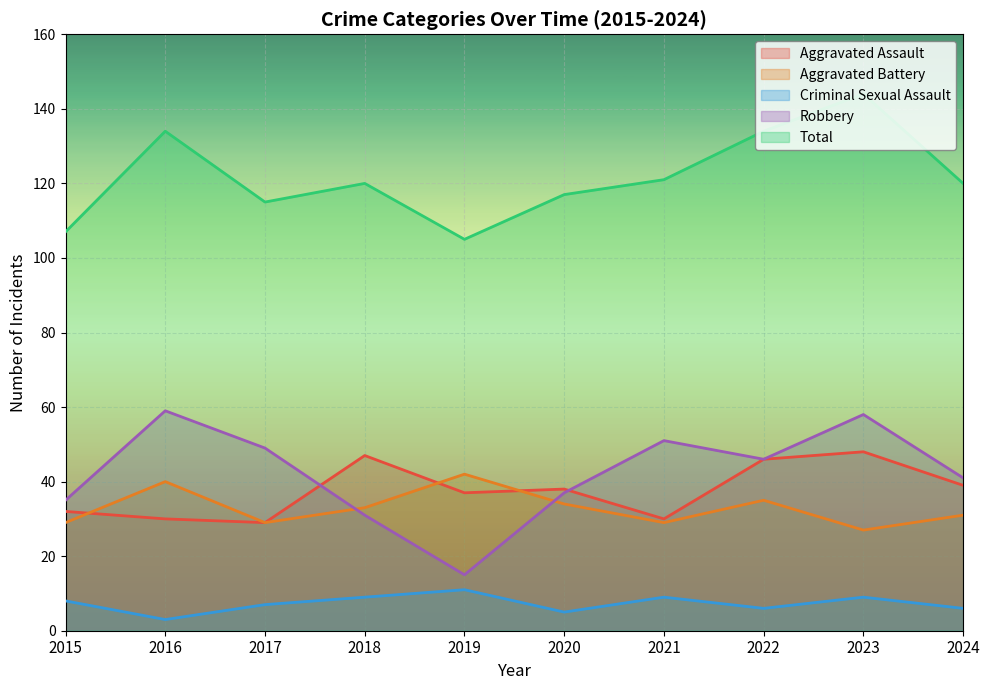

What is the sum of all Aggravated Assault values?

376